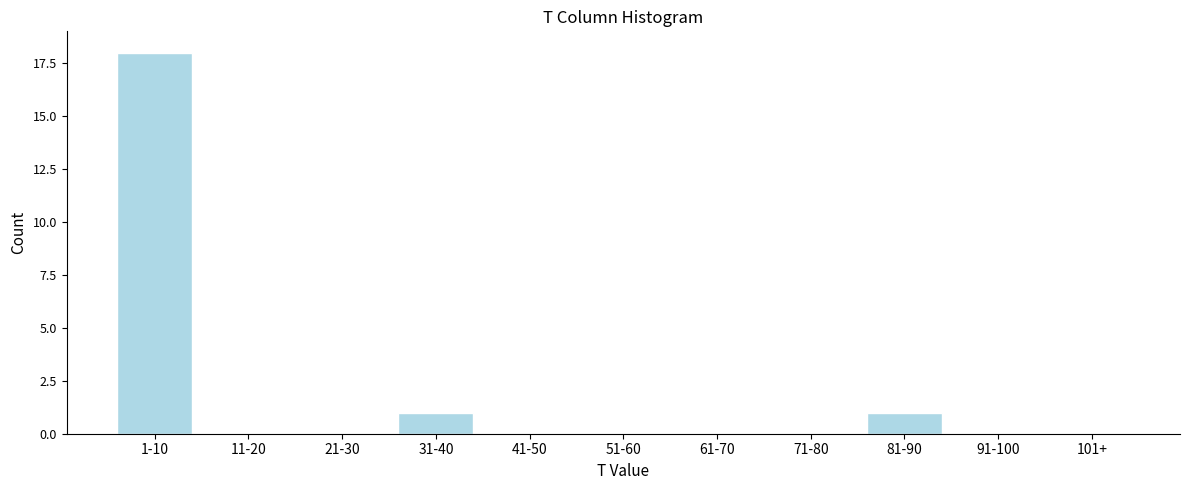

Reading left to right, list all the values displayed in this chart.

1-10=18	11-20=0	21-30=0	31-40=1	41-50=0	51-60=0	61-70=0	71-80=0	81-90=1	91-100=0	101+=0